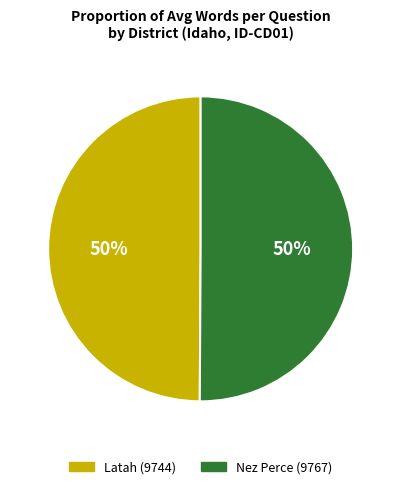

To the nearest percent, what percentage of the pie is Nez Perce (9767)?

50%